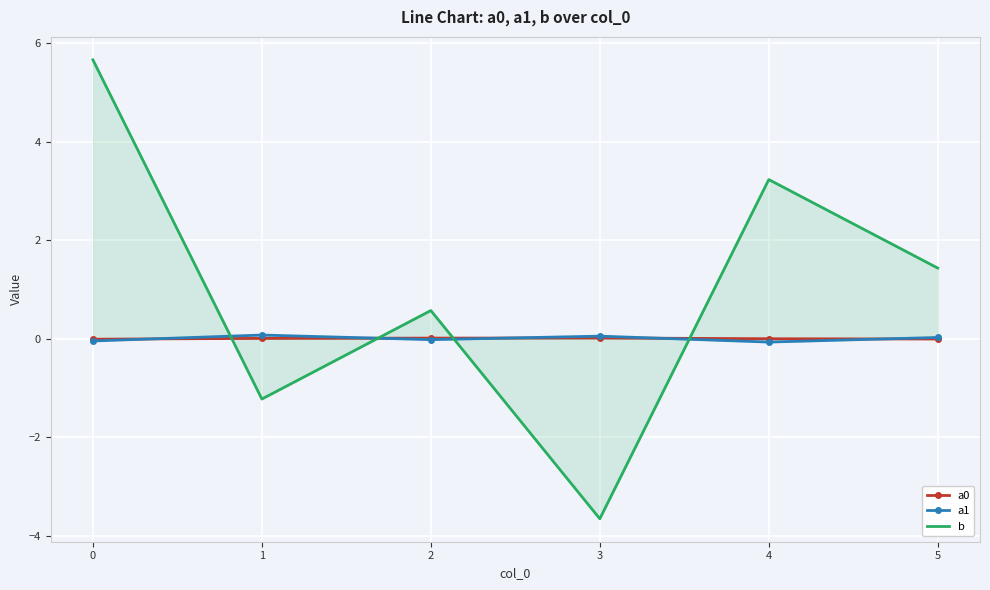

Which series has the largest range (max minus min)?

b